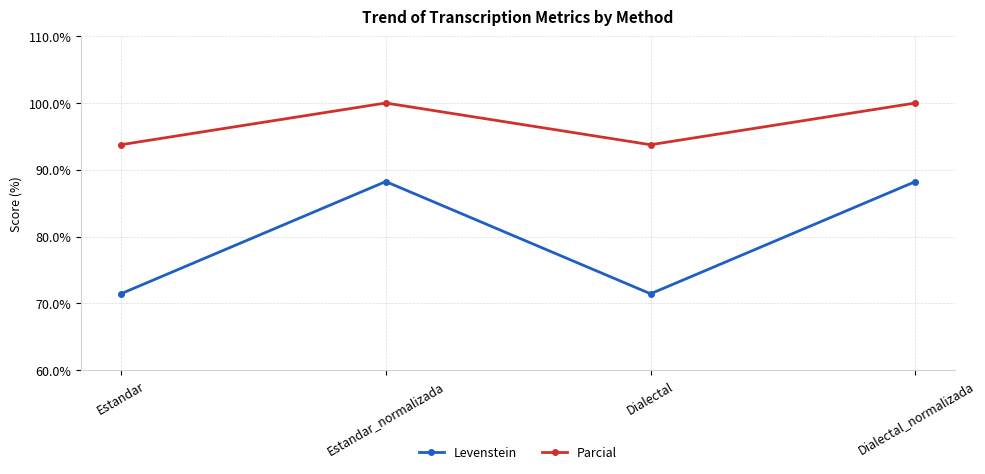

What is the difference between the maximum and minimum values in the Levenstein series?

16.8